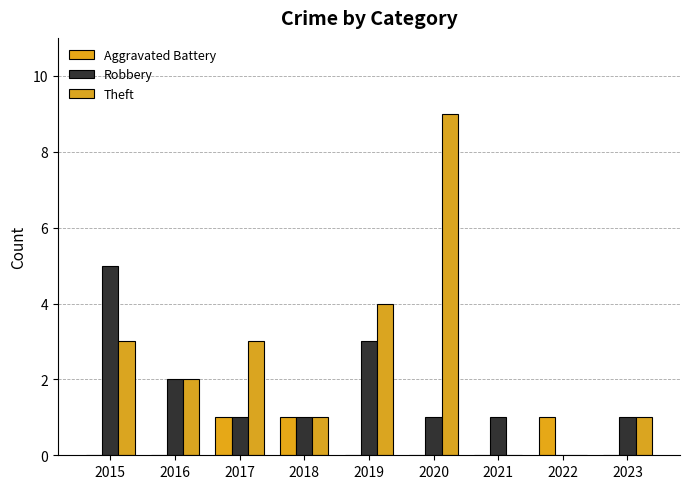

What is the average value of the Robbery series?

2